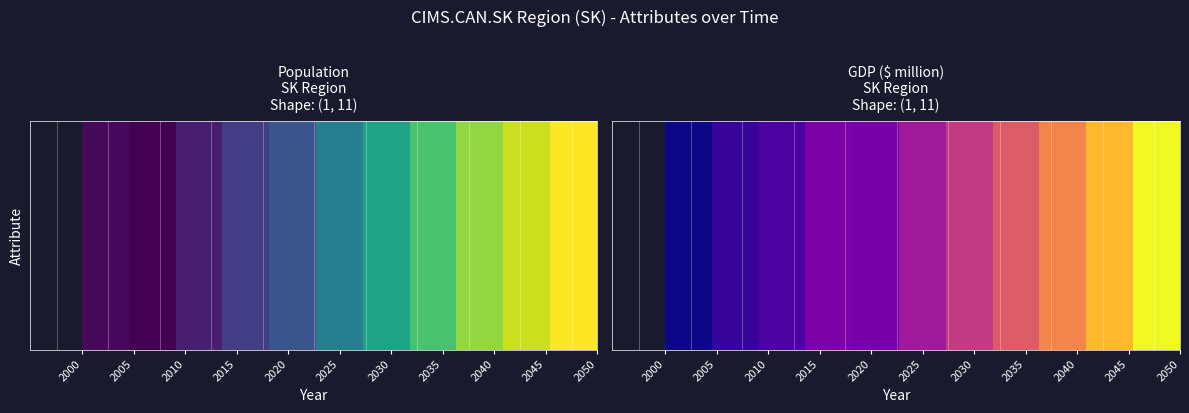

Rank the series by their maximum value, from highest to lowest.

Population, GDP